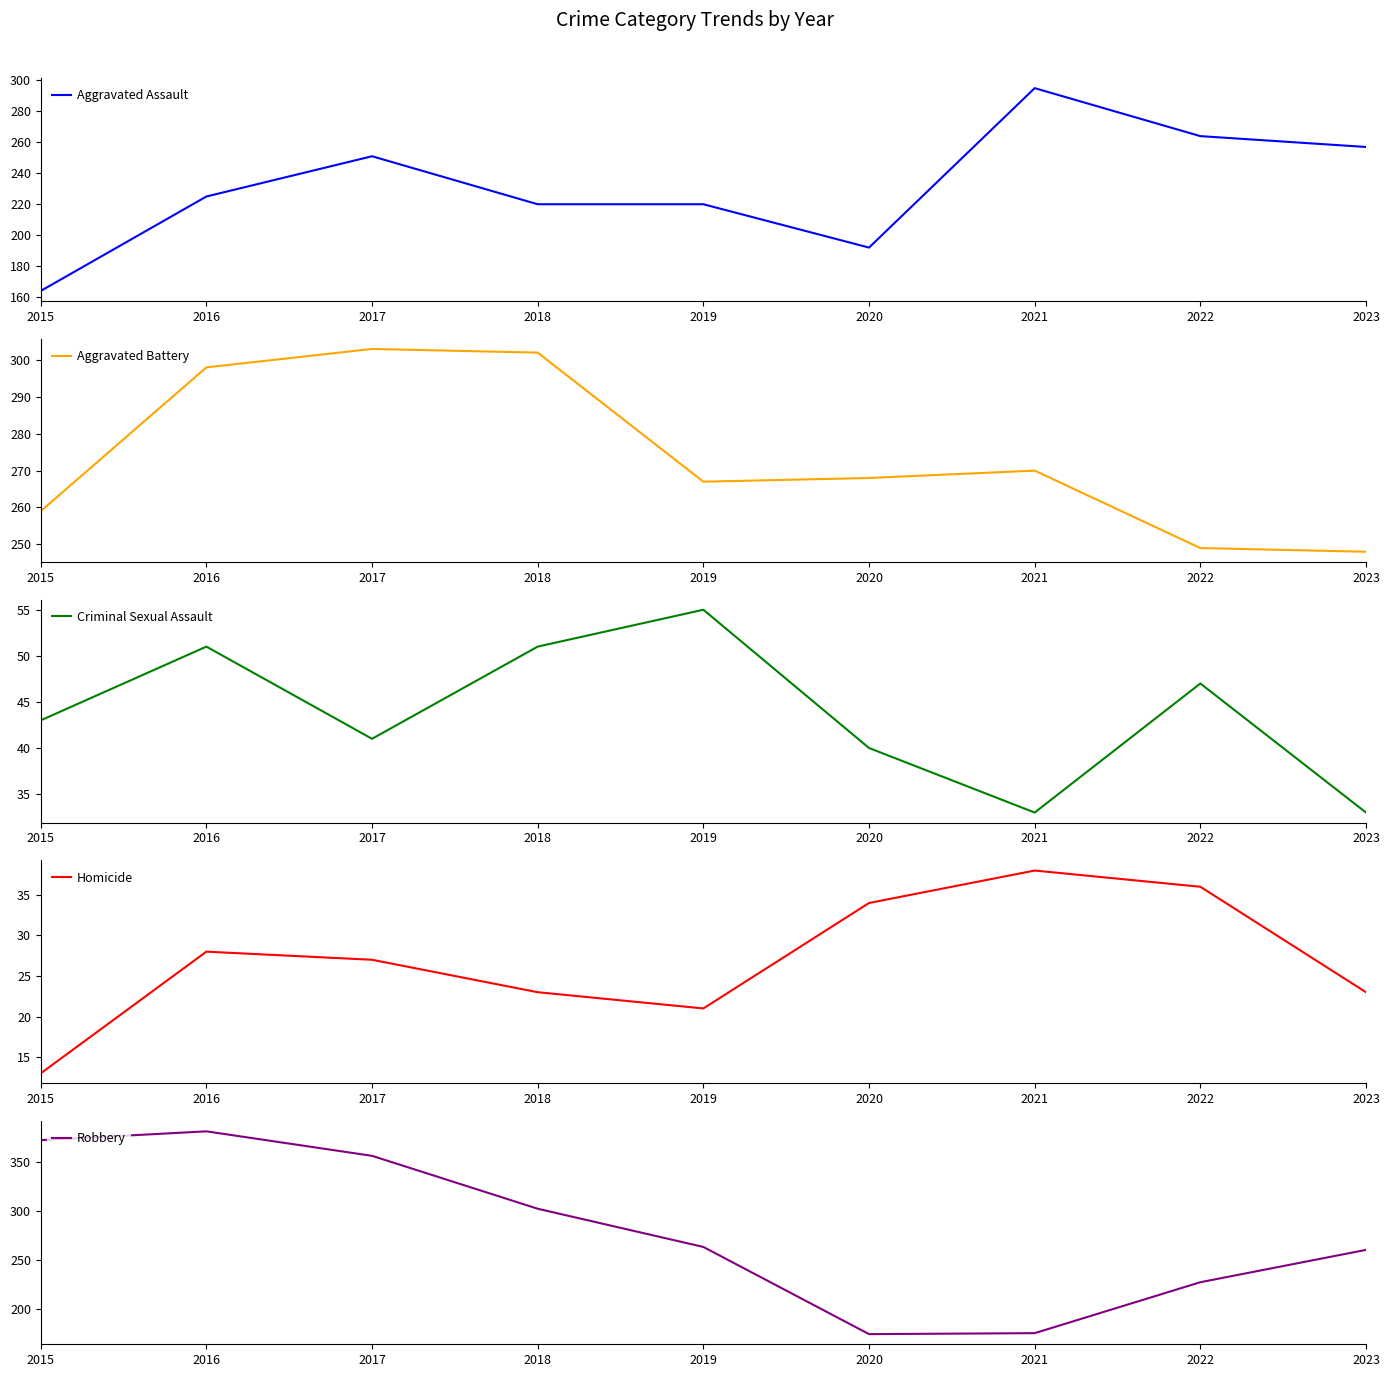

What is the minimum value shown in the chart?

13